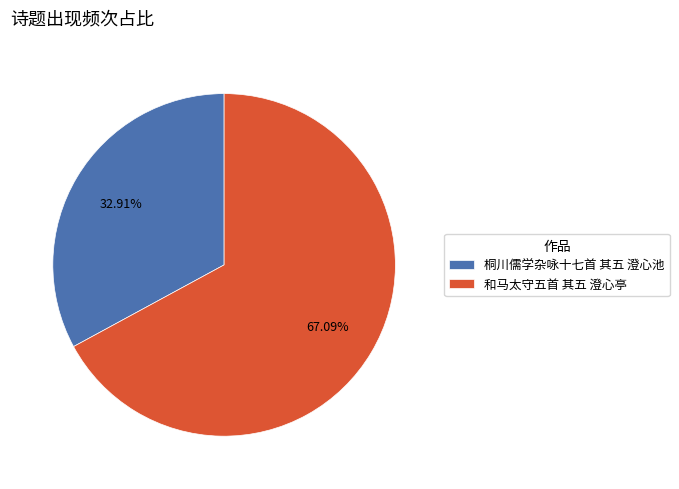

To the nearest percent, what is the combined percentage of 桐川儒学杂咏十七首 其五 澄心池 and 和马太守五首 其五 澄心亭?

100%